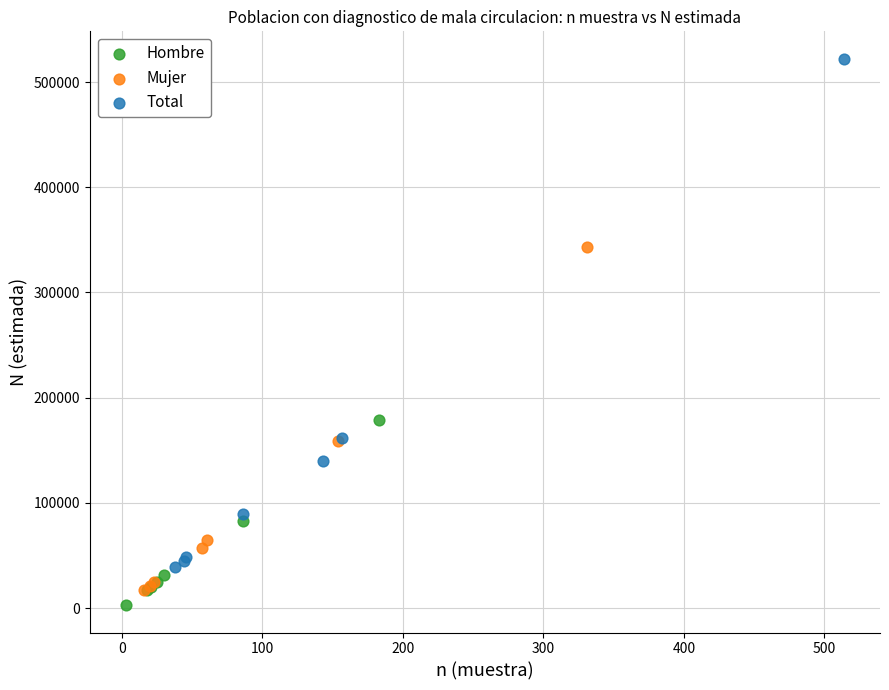

What are all the series names shown in the legend?

Hombre, Mujer, Total